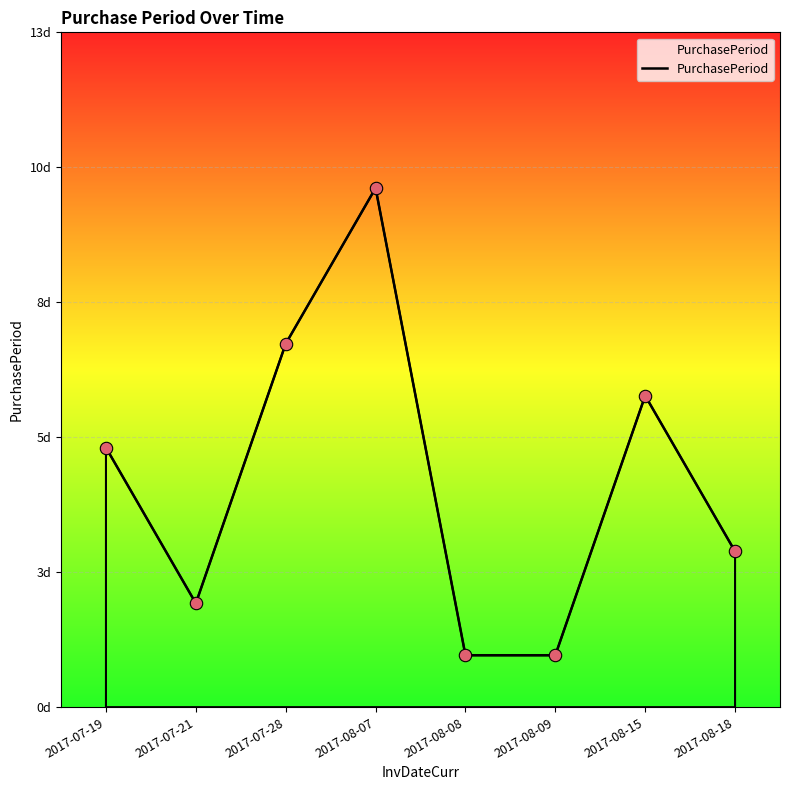

What is the change in value from 2017-07-19 to 2017-08-09?

-4